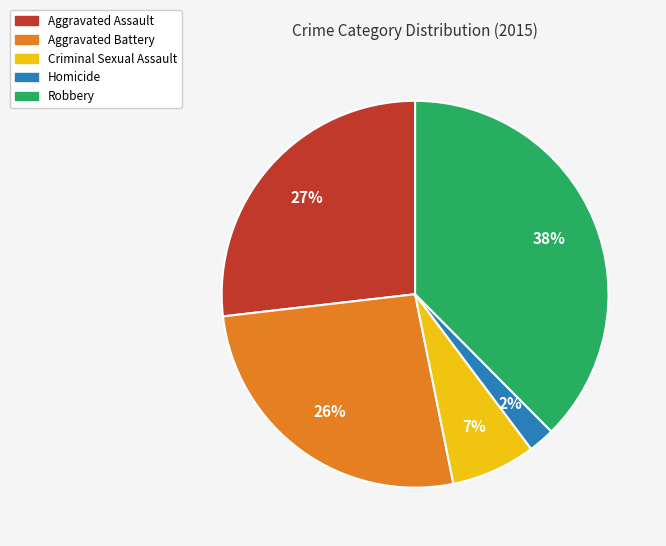

What percentage is the Criminal Sexual Assault slice, to the nearest percent?

7%